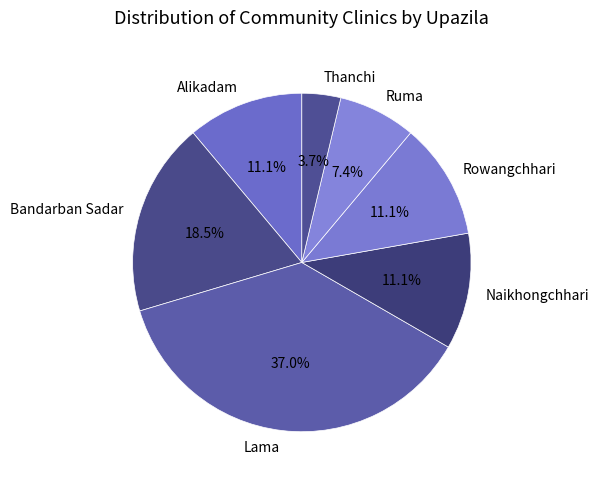

Which category has the smallest portion of the pie?

Thanchi